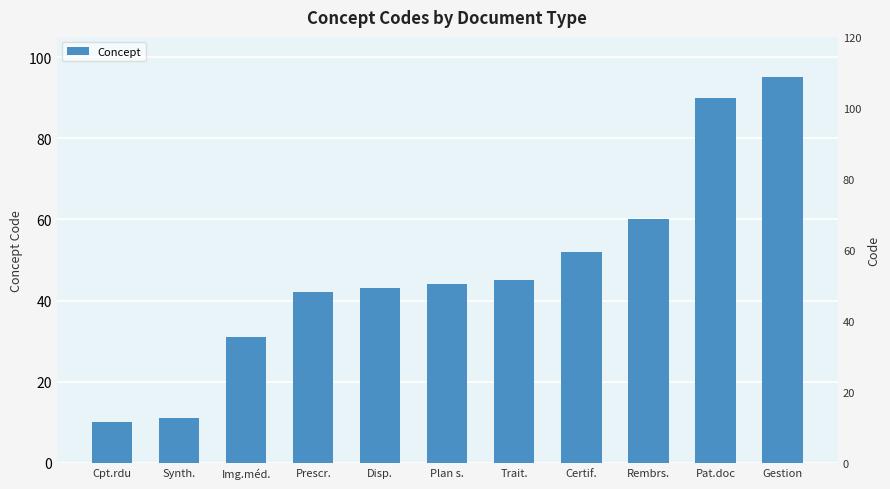

How many bars are there in total?

11